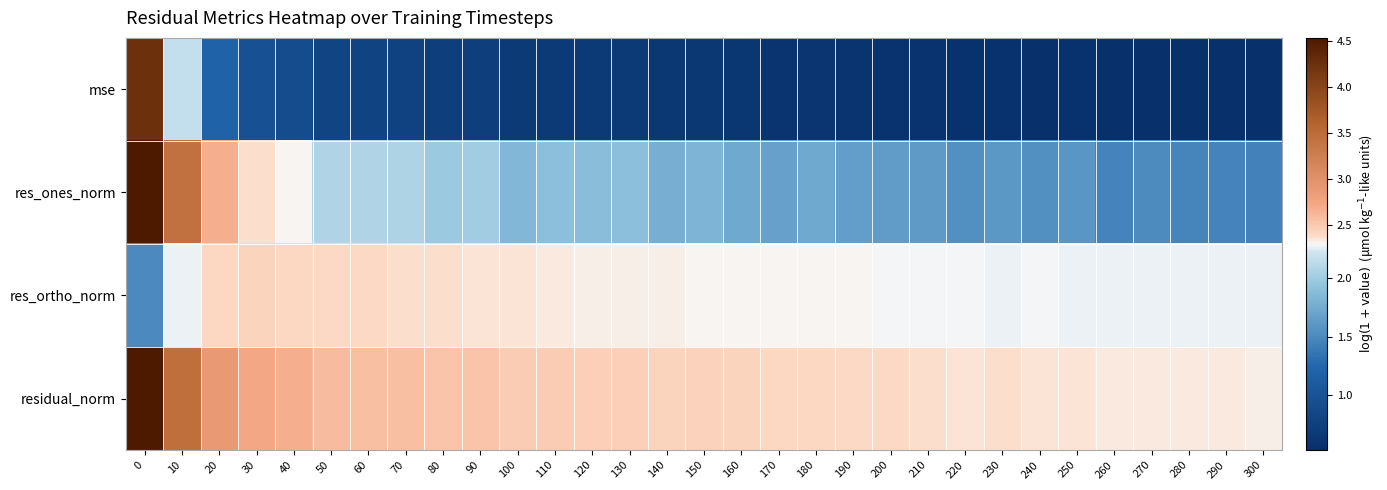

List the series in order of their peak value, lowest first.

res_ortho_norm, mse, res_ones_norm, residual_norm